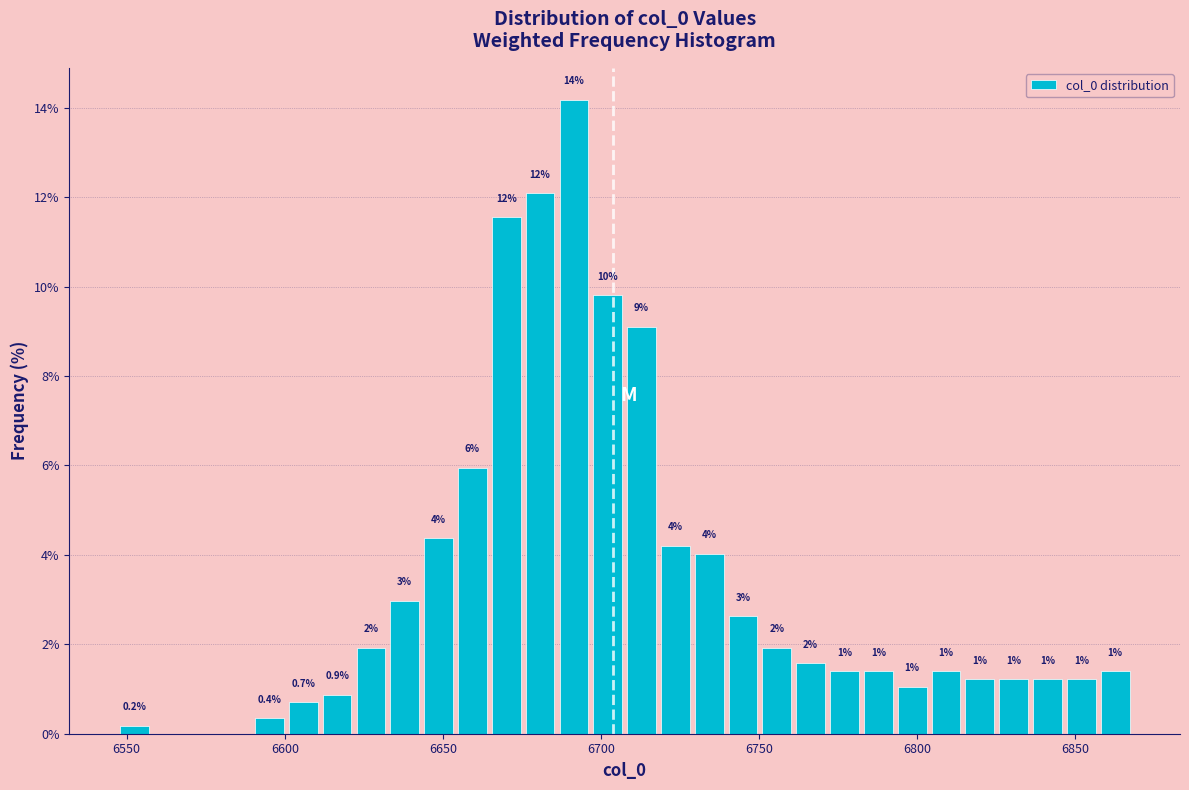

Read against the x-axis, roughly where is the centre of the tallest bar?

6690